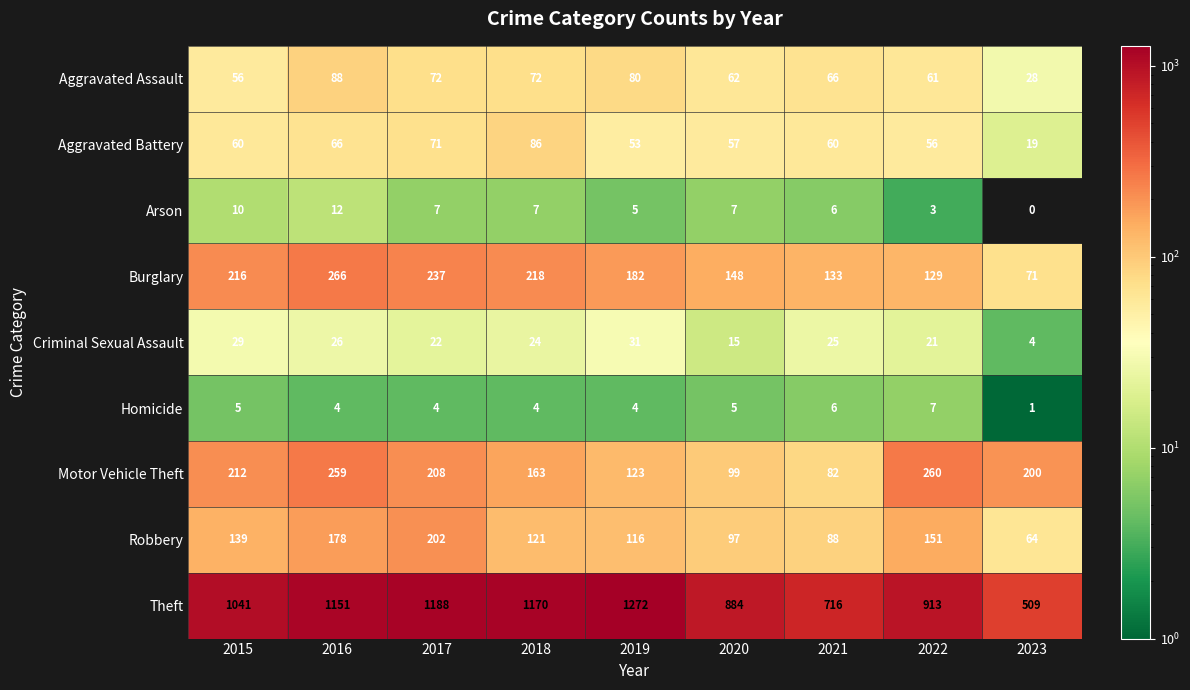

List the series in order of their peak value, highest first.

Theft, Burglary, Motor Vehicle Theft, Robbery, Aggravated Assault, Aggravated Battery, Criminal Sexual Assault, Arson, Homicide